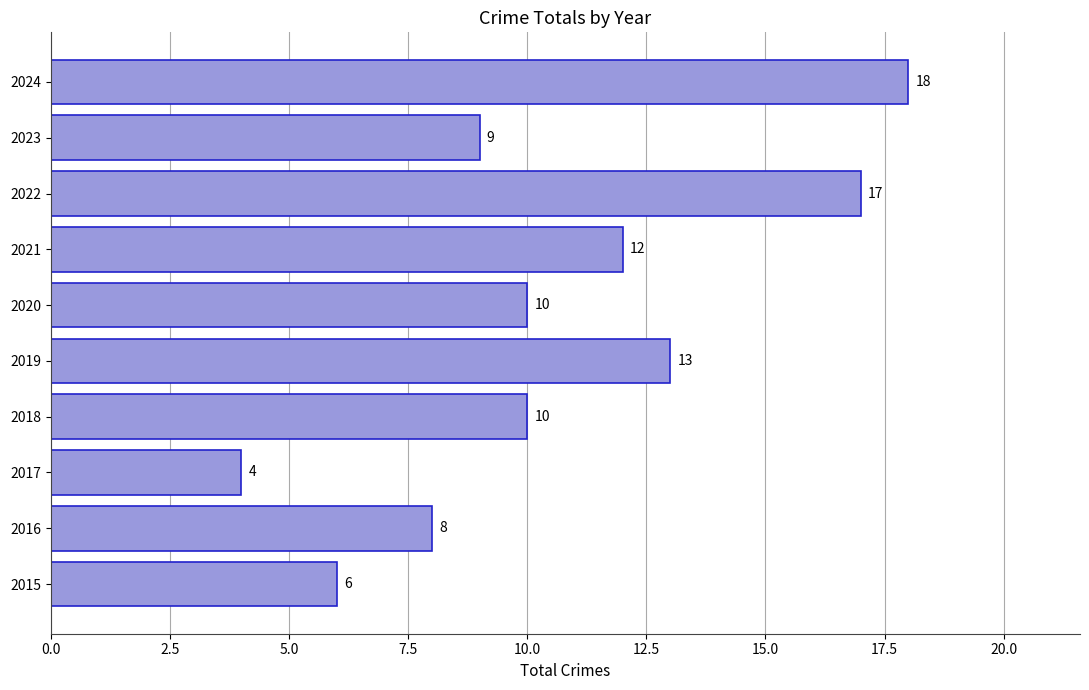

Reading bottom to top, extract all data points from this chart.

2015=6	2016=8	2017=4	2018=10	2019=13	2020=10	2021=12	2022=17	2023=9	2024=18